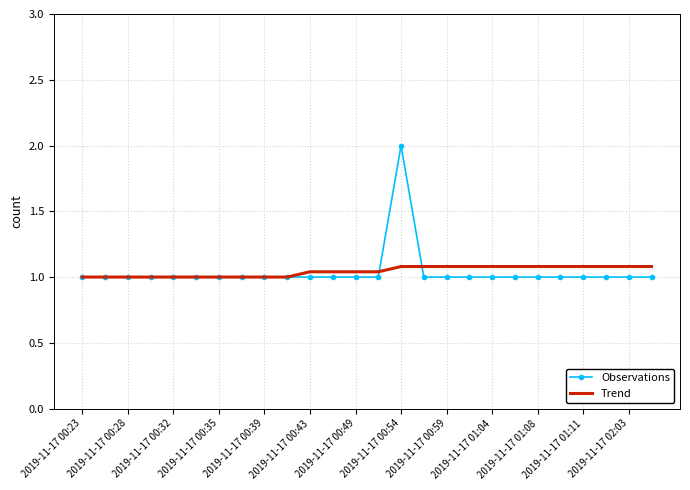

Which series has the widest spread of values?

Observations